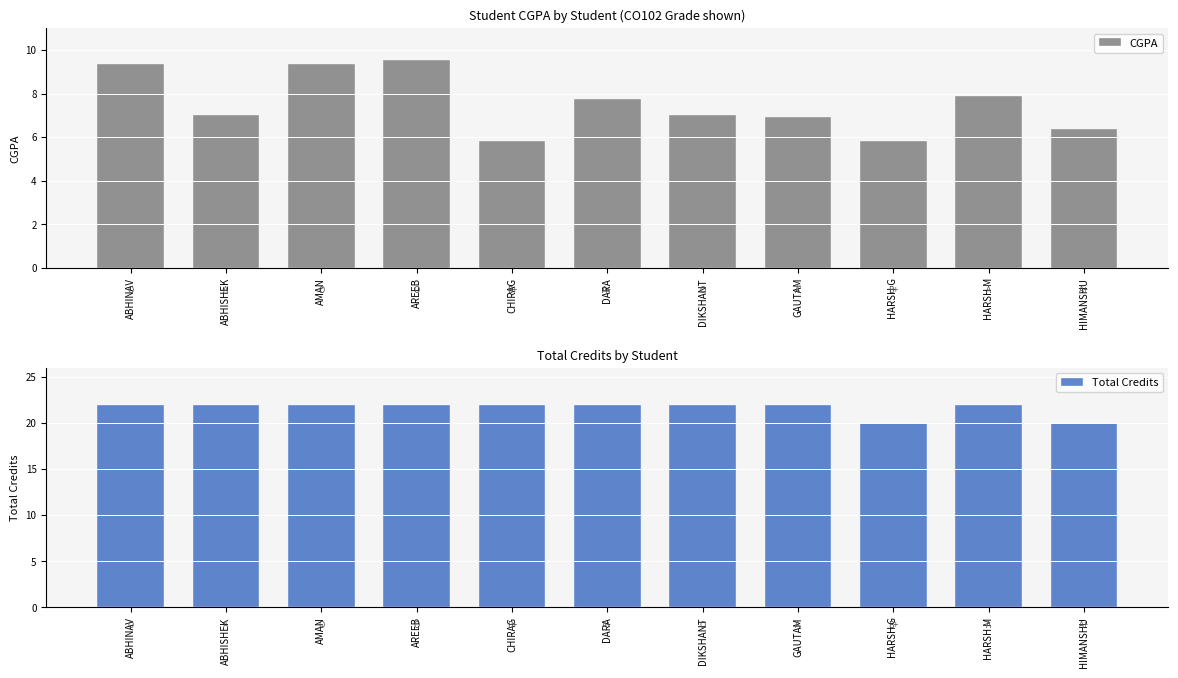

Reading right to left, what are all the values shown in this chart?

CGPA: HIMANSHU=6.4	HARSH M=7.9	HARSH G=5.8	GAUTAM=6.9	DIKSHANT=7.0	DARA=7.7	CHIRAG=5.8	AREEB=9.6	AMAN=9.4	ABHISHEK=7.0	ABHINAV=9.4
Total Credits: HIMANSHU=20.0	HARSH M=22.0	HARSH G=20.0	GAUTAM=22.0	DIKSHANT=22.0	DARA=22.0	CHIRAG=22.0	AREEB=22.0	AMAN=22.0	ABHISHEK=22.0	ABHINAV=22.0